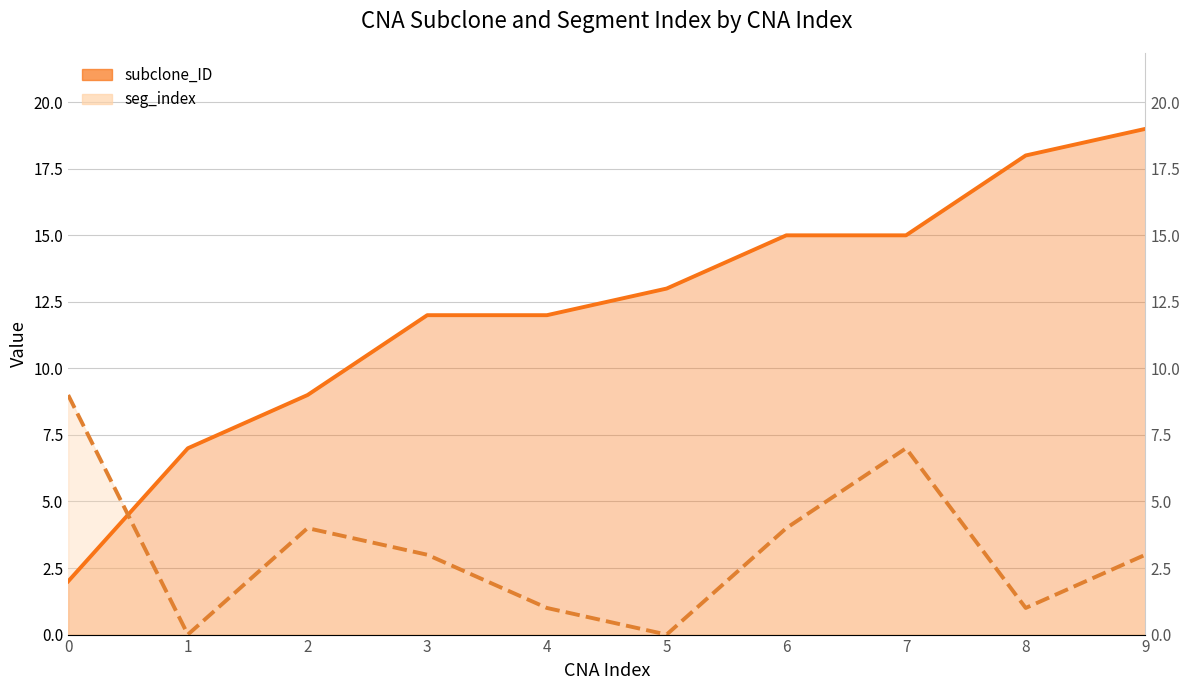

What is the value of the subclone_ID point at the 3rd from the left?

9